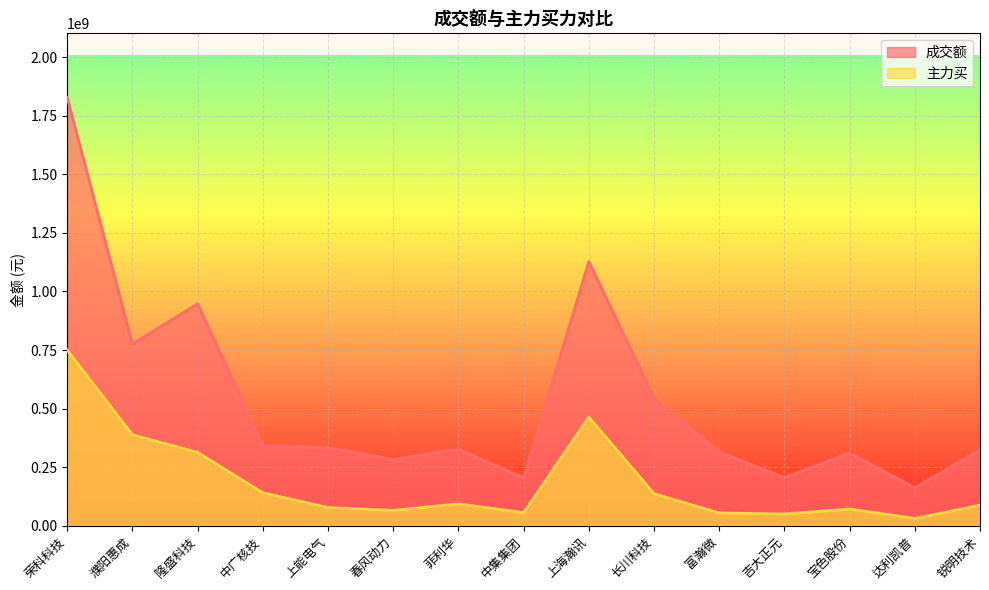

What is the sum of all 成交额 values?

8028493782